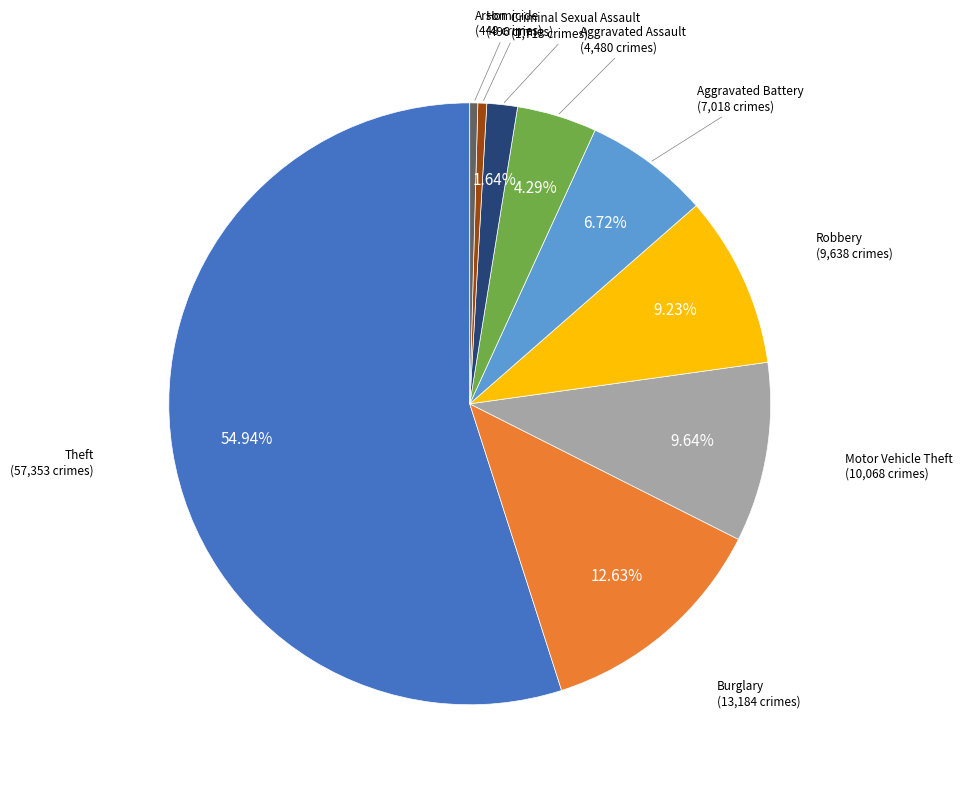

Is there any slice that represents more than half of the pie?

Yes